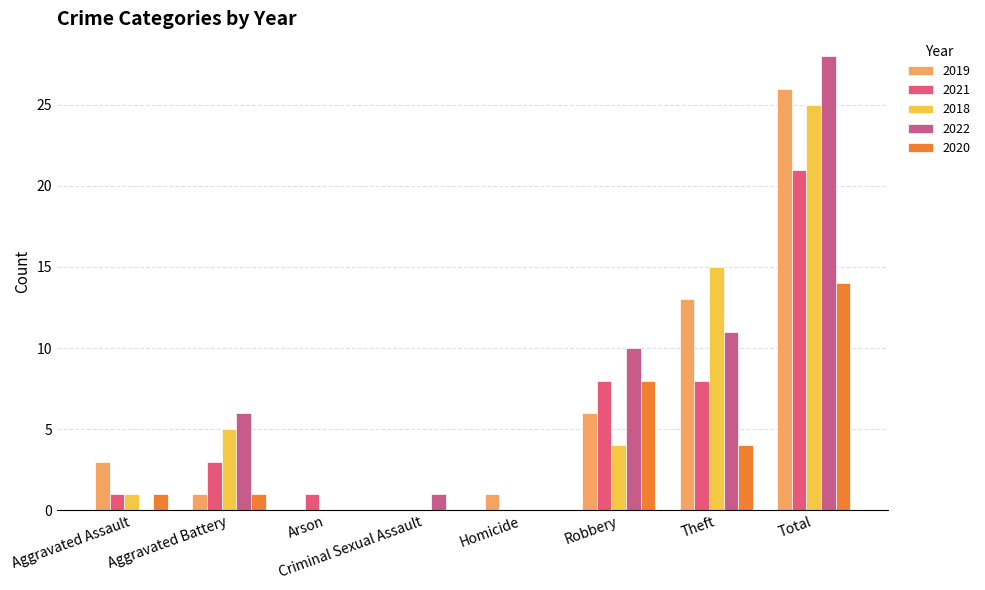

True or false: 2020 has a value of 4 at Robbery.

False